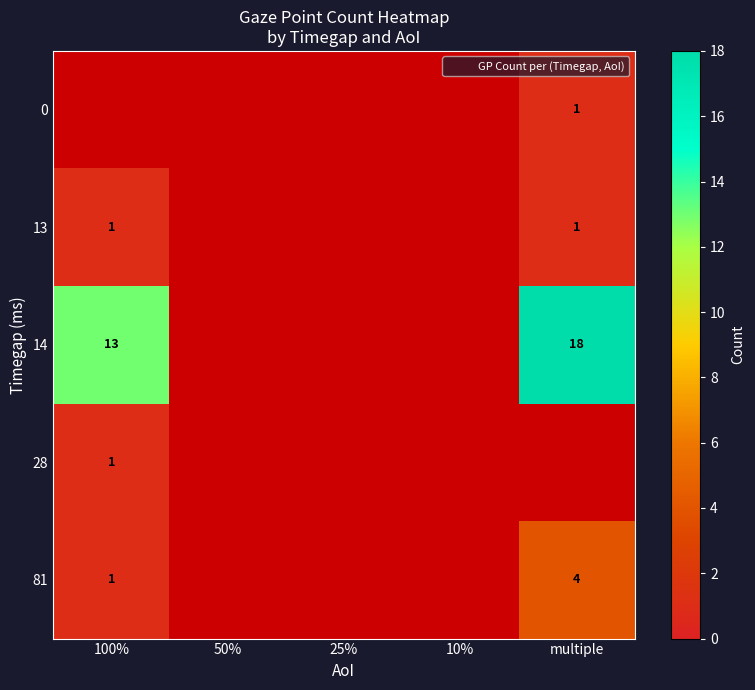

Between 100% and 25%, which is larger?

25%